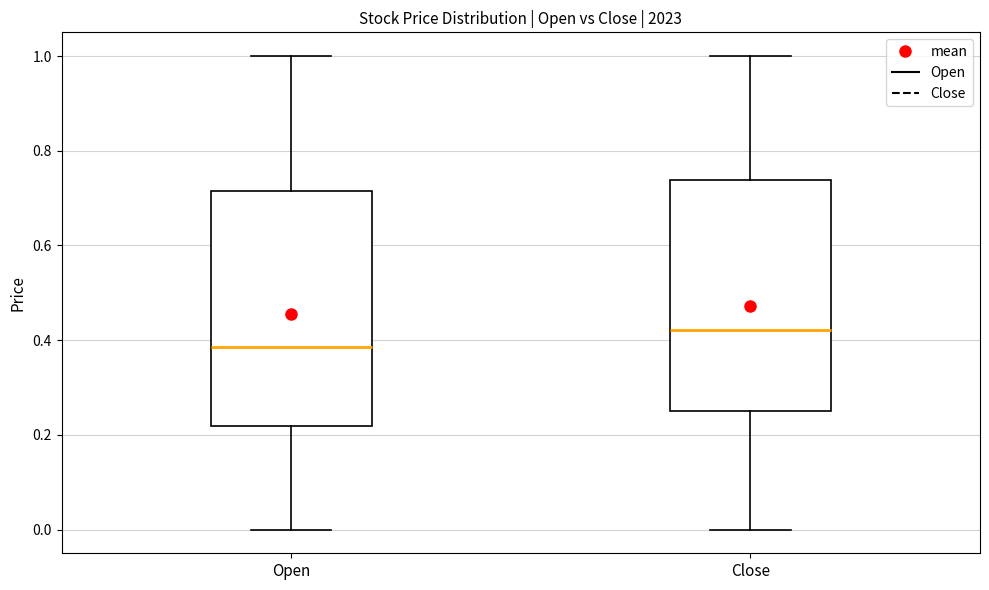

Reading left to right, read every box against the y-axis: the position of its median line, the range the box covers, and the ends of its whiskers. The values are not printed on the chart, so give them approximately, as read against the axis.

Open: median 0.38, box 0.22 to 0.72, whiskers 0.00 to 1.00
Close: median 0.42, box 0.26 to 0.74, whiskers 0.00 to 1.00